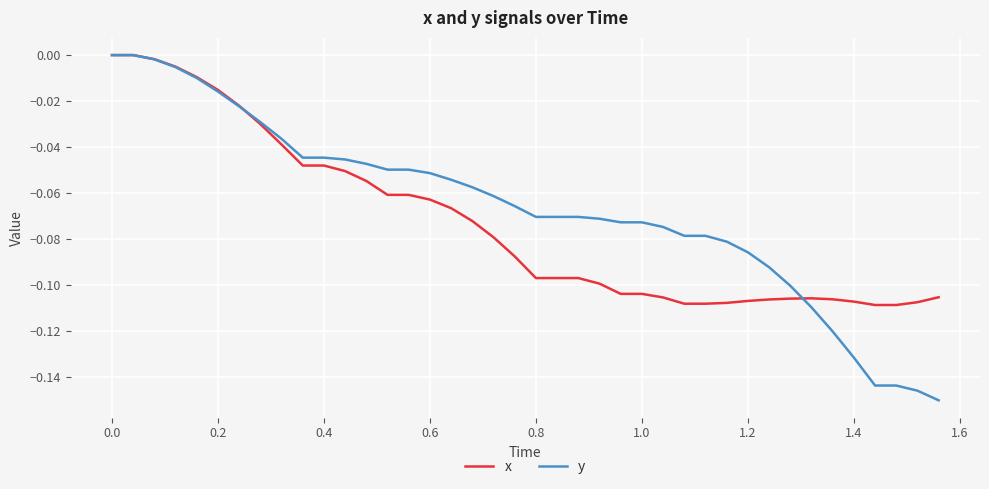

Which series has the widest spread of values?

y